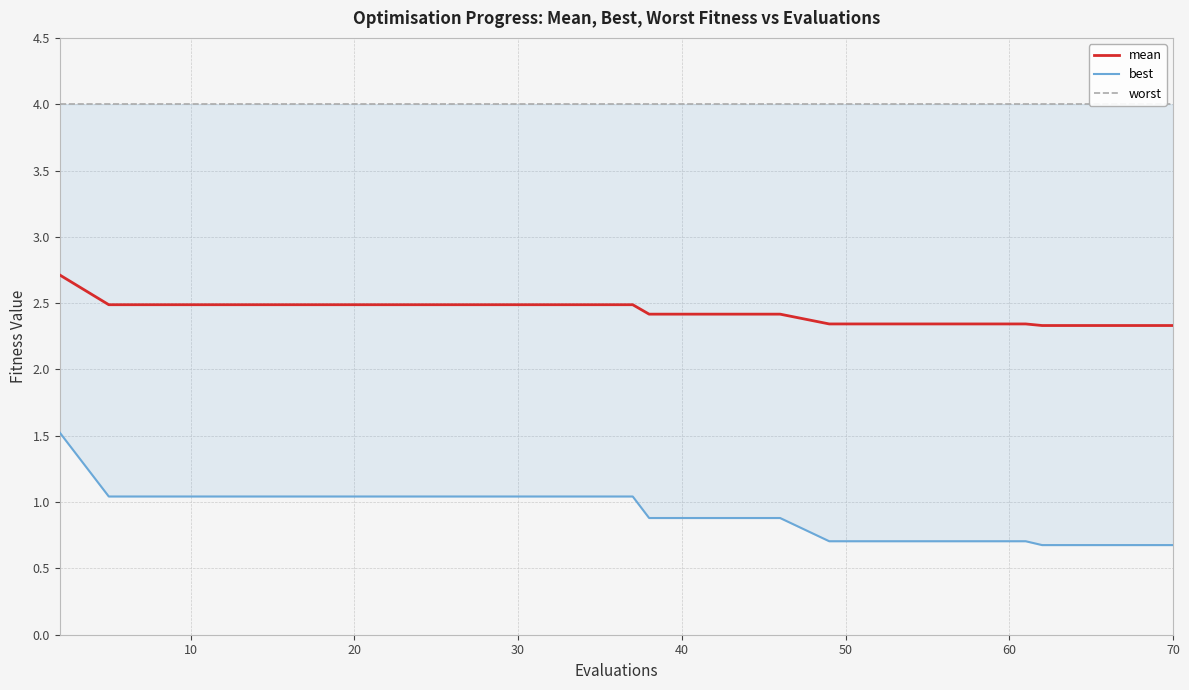

True or false: best and mean intersect in this chart.

False